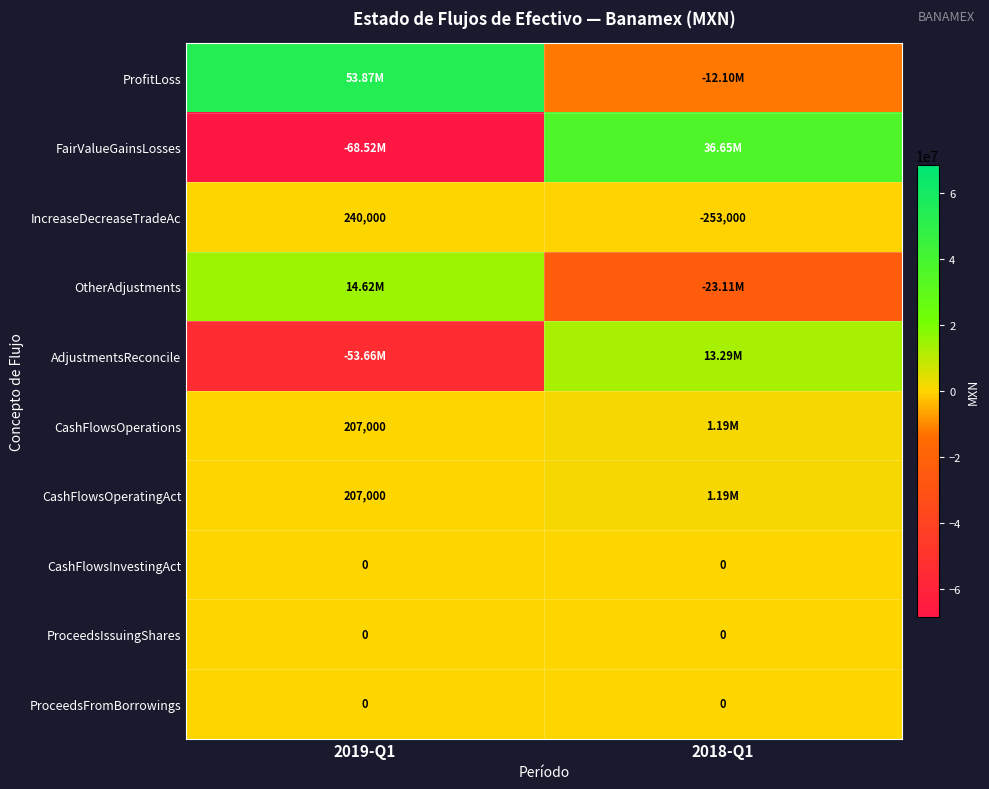

True or false: ProceedsFromBorrowings has a value of 0 at 2018-Q1.

True